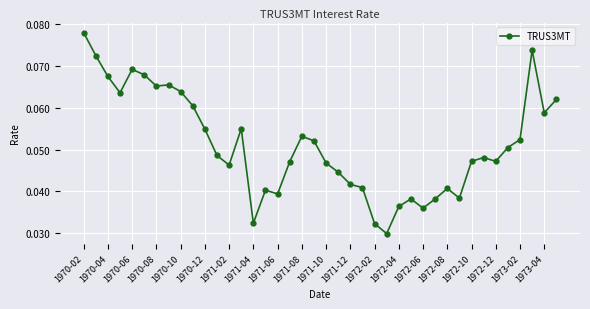

Count the values in the range 0 to 1.

40